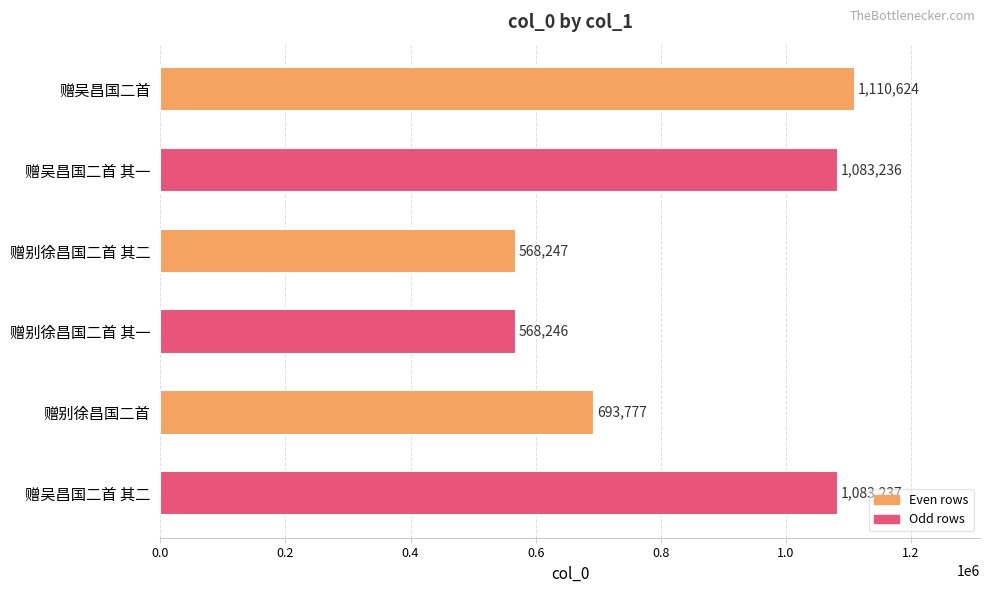

The value at 赠吴昌国二首 is 595209. True or false?

False